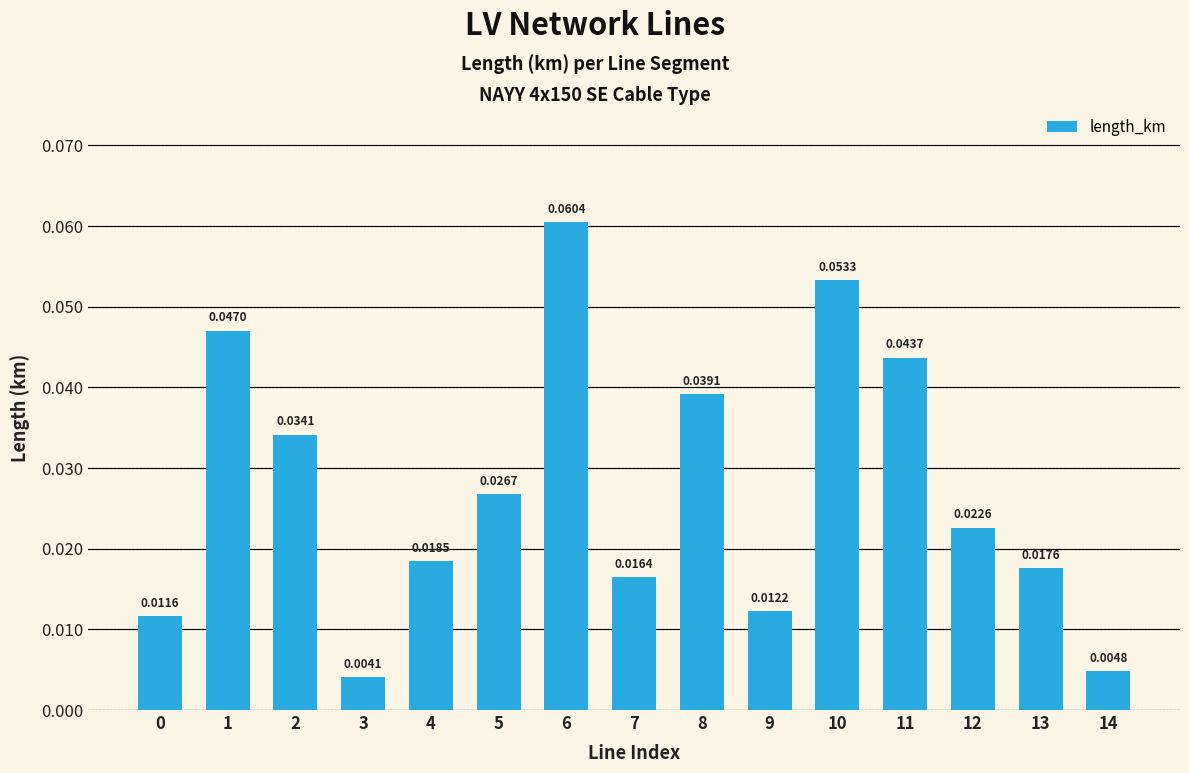

What is the change in value from 3 to 6?

+0.1